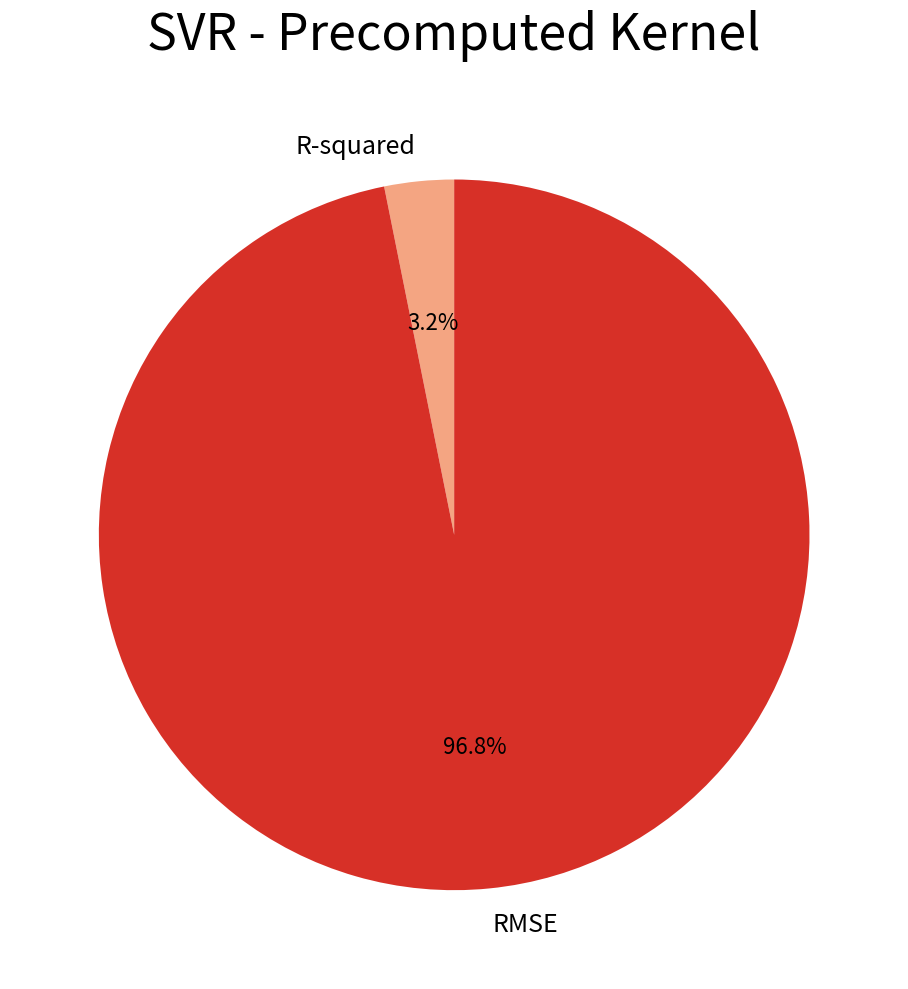

What is the total percentage of RMSE and R-squared?

100.0%